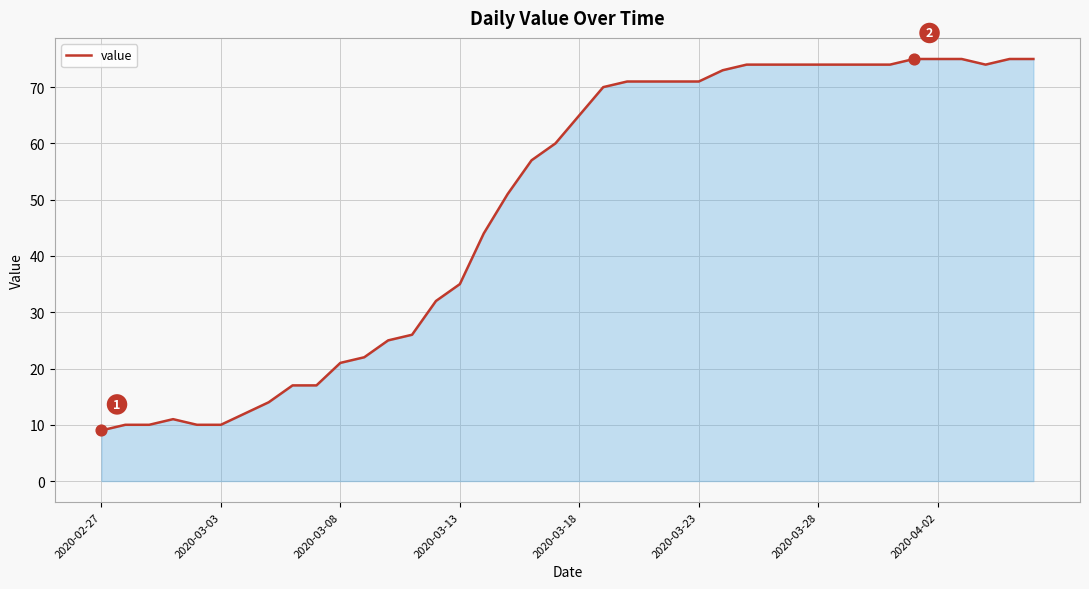

What is the smallest value displayed?

9